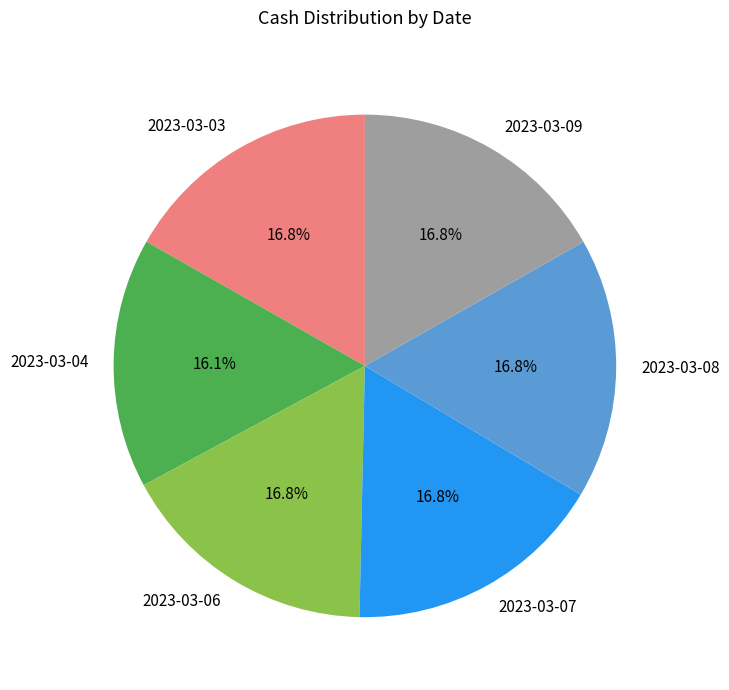

True or false: 2023-03-03 accounts for 17% of the total.

True